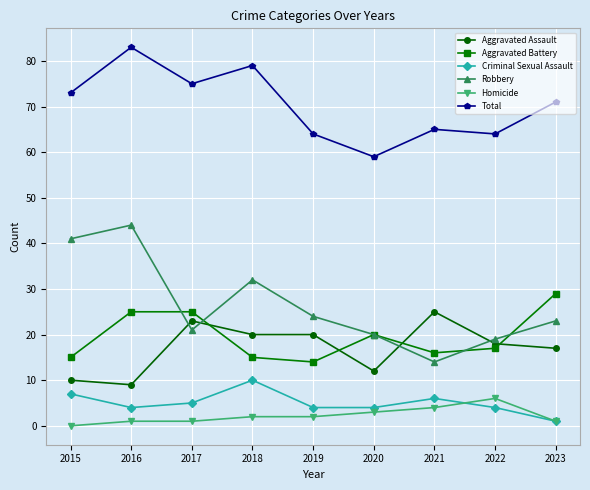

What is the difference between the second highest and second lowest values in the Robbery series?

22